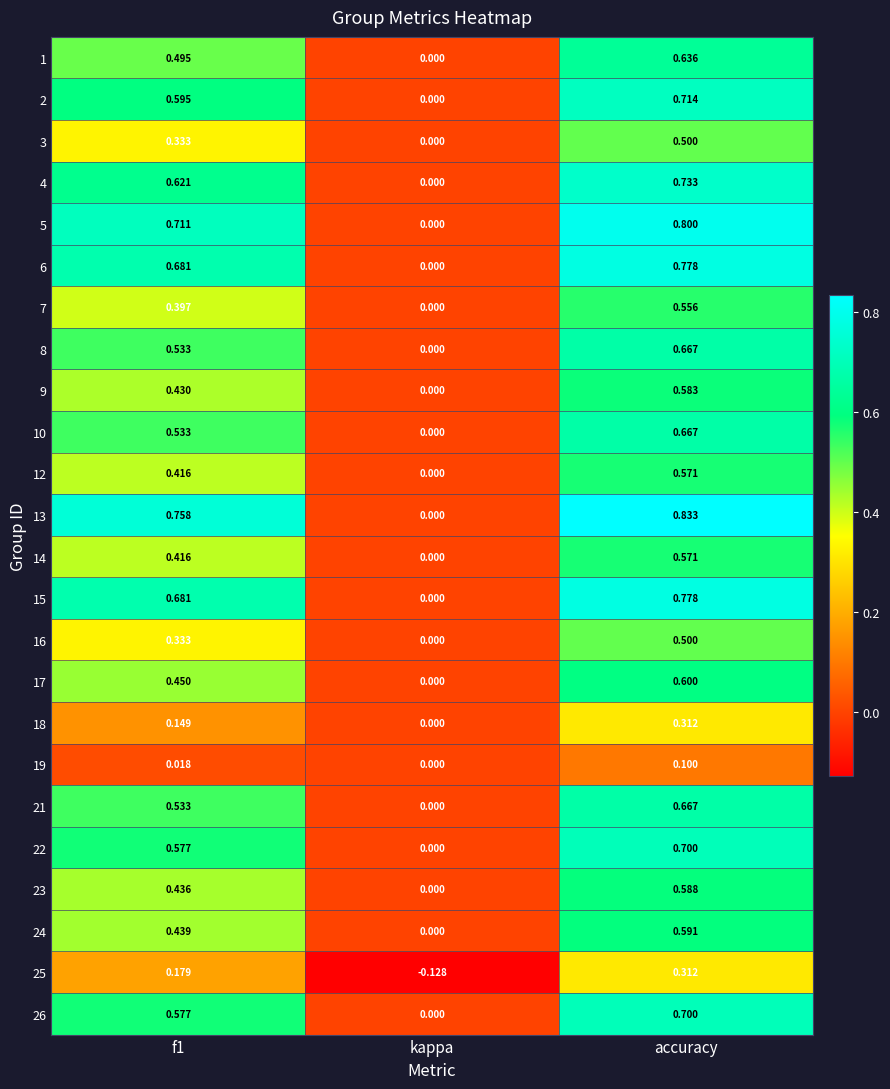

At which category does the chart reach its minimum across all series?

kappa